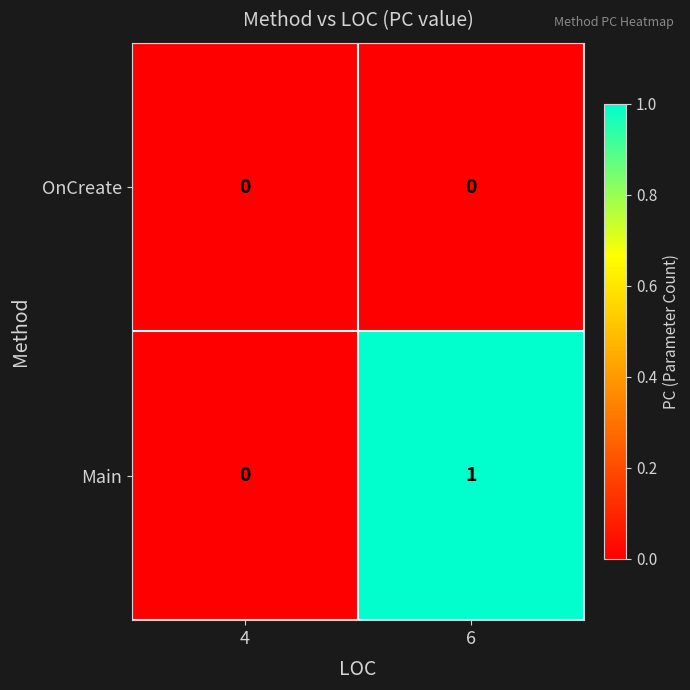

Reading right to left, extract all data points from this chart.

OnCreate: 6=0	4=0
Main: 6=1	4=0